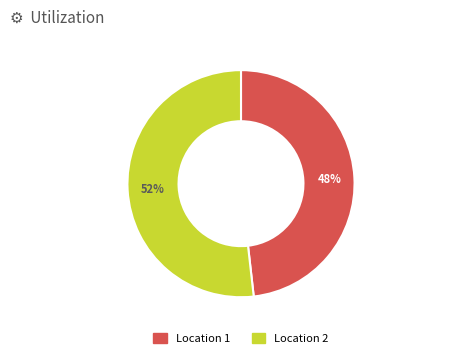

Is there any slice that represents more than half of the pie?

Yes